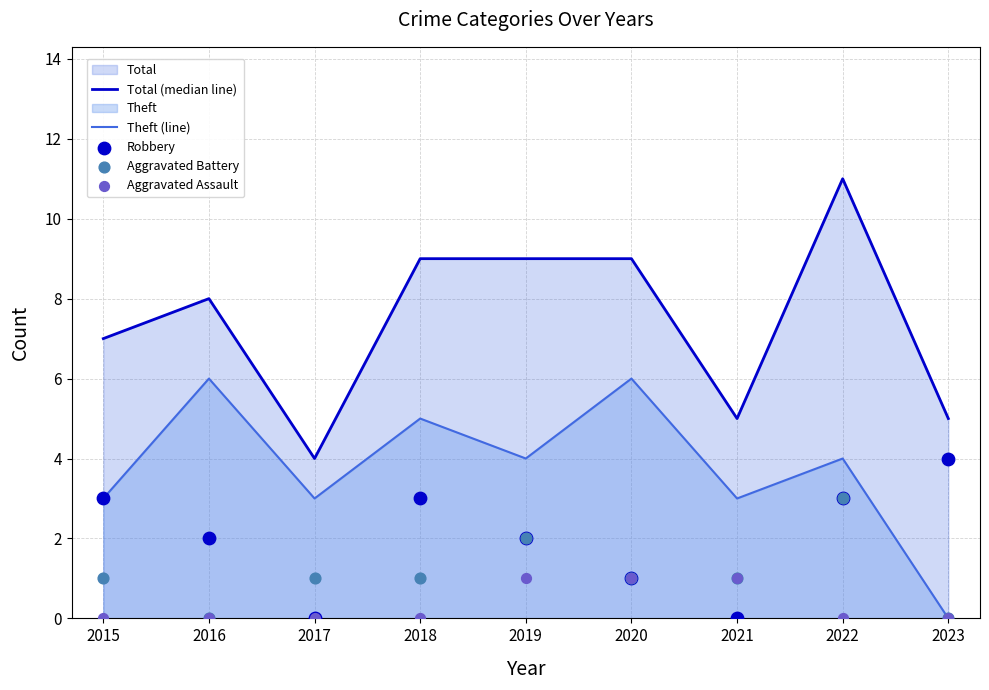

Is the value of Aggravated Assault at 2023 greater than the value of Robbery at 2022?

No